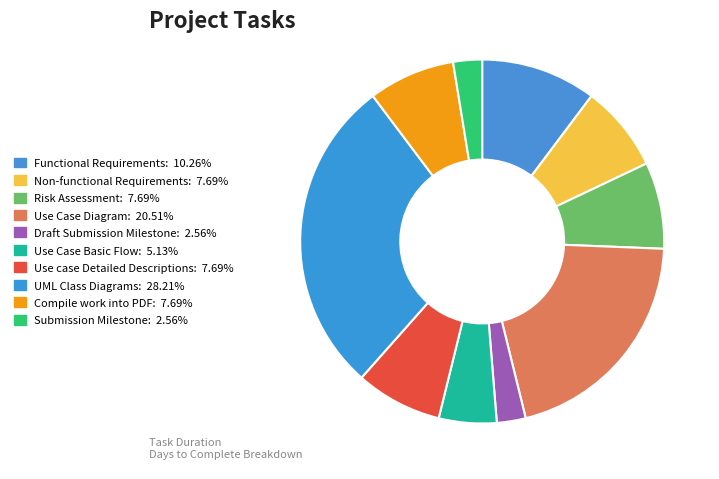

How many segments does this pie chart have?

10